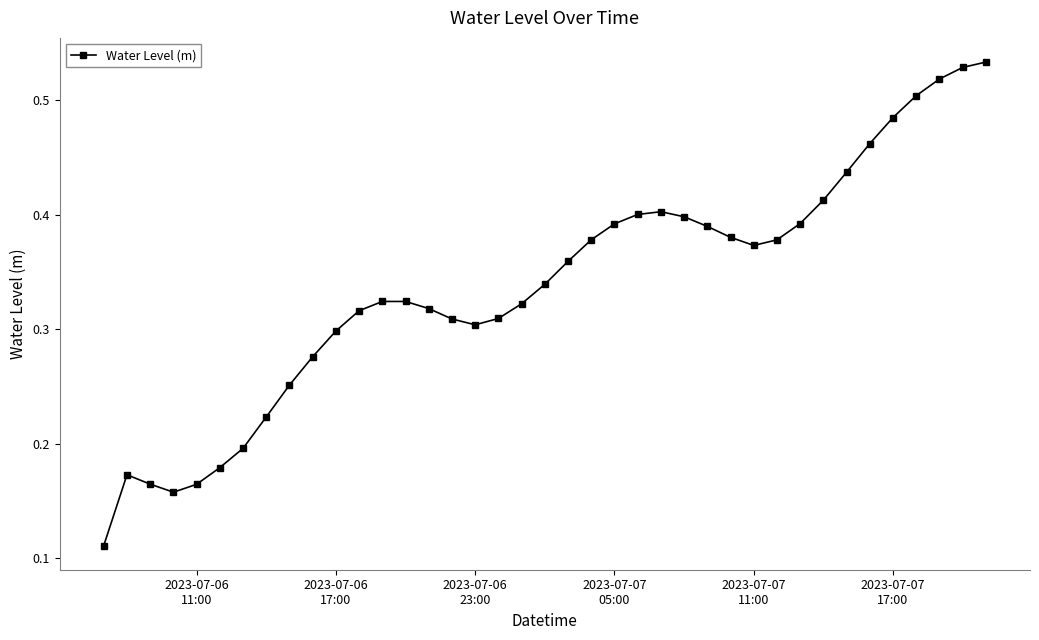

What is the sum of all values?

13.2